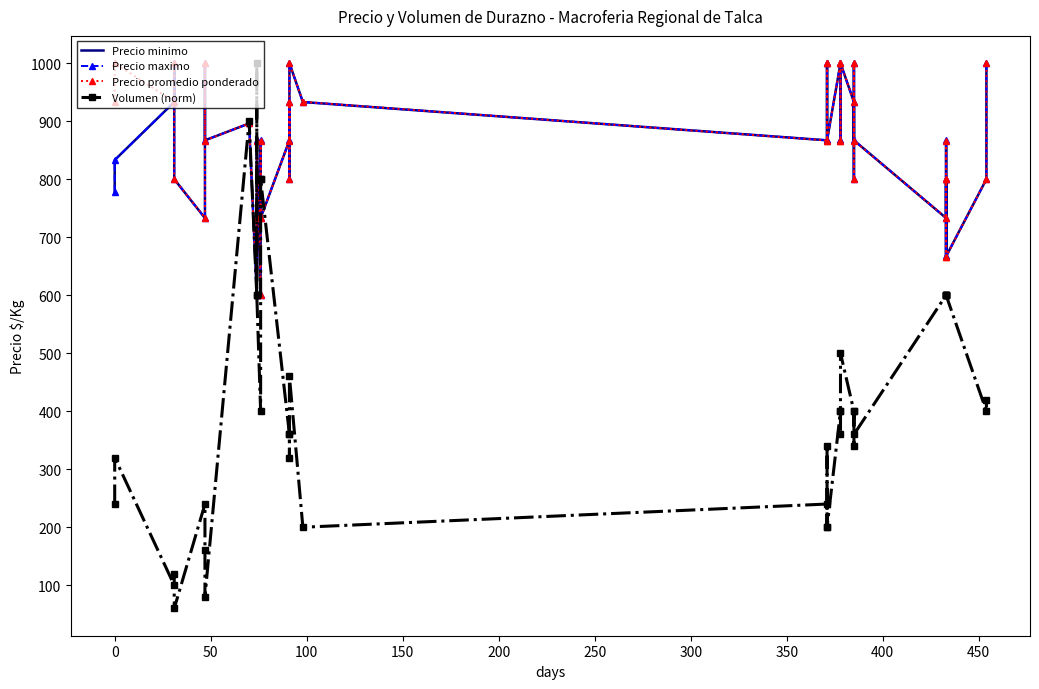

In Precio minimo, how many points are lower than both neighbors (excluding endpoints)?

12